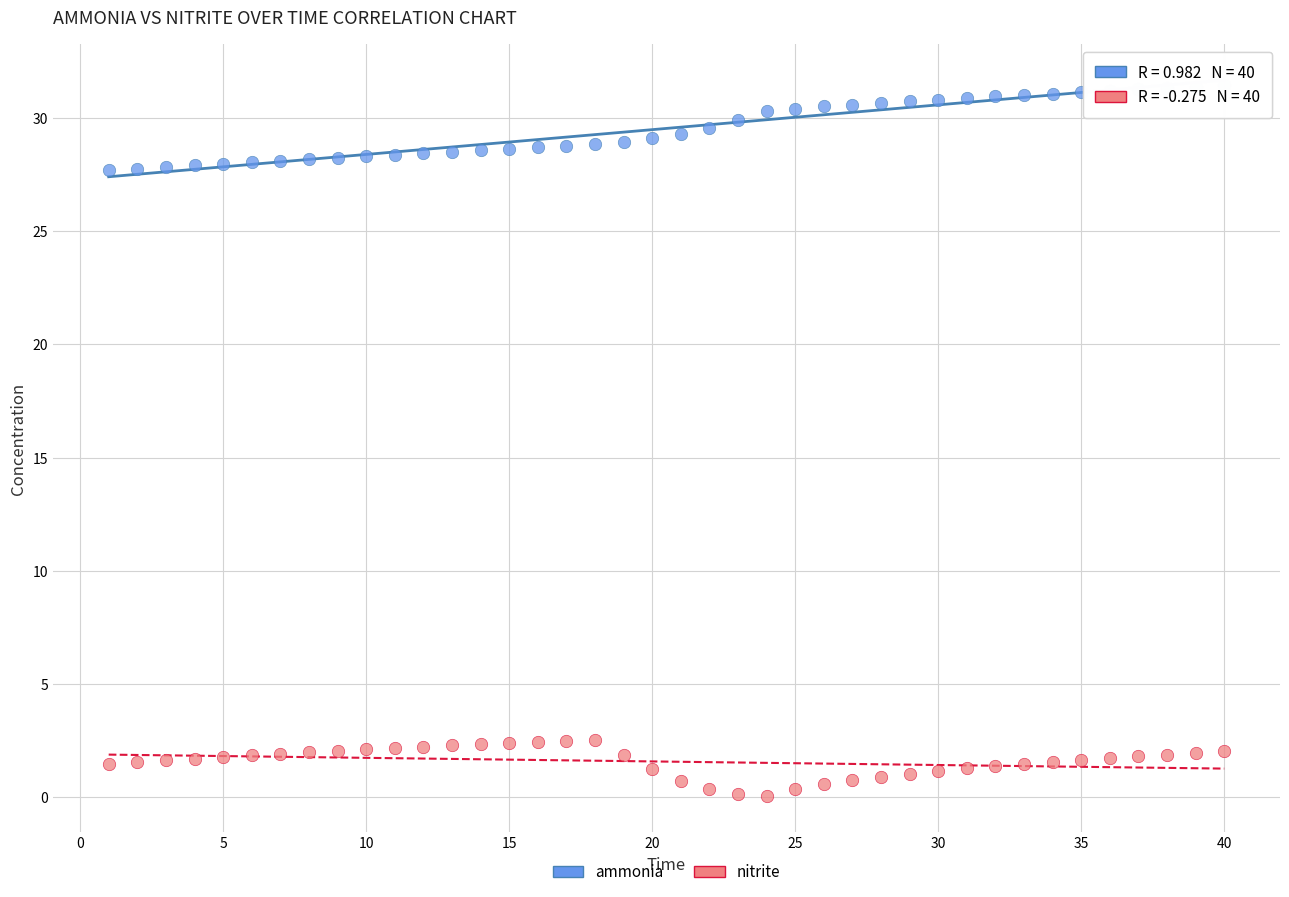

What are all the series names shown in the legend?

ammonia, nitrite